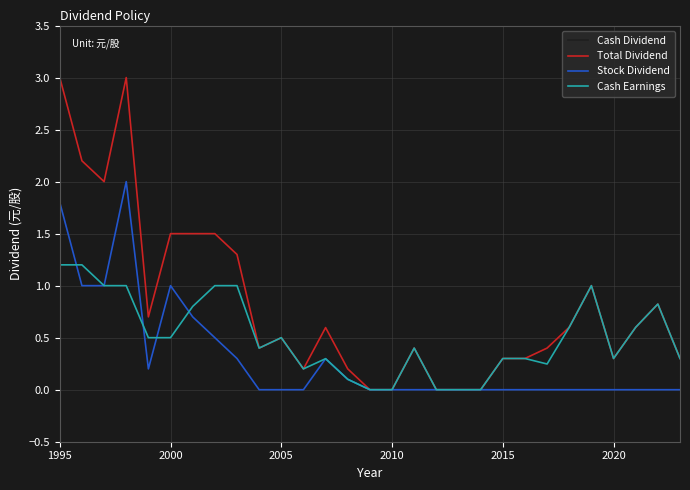

Rank the series at 2020 from highest to lowest value.

Cash Dividend, Total Dividend, Cash Earnings, Stock Dividend